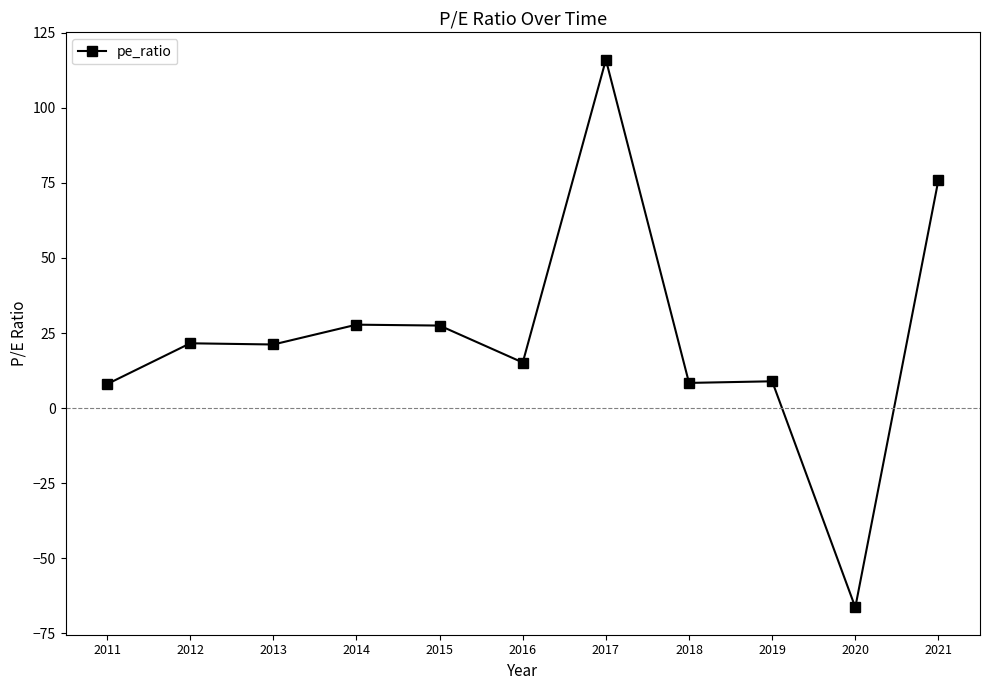

What value does the data have at 2011?

8.0